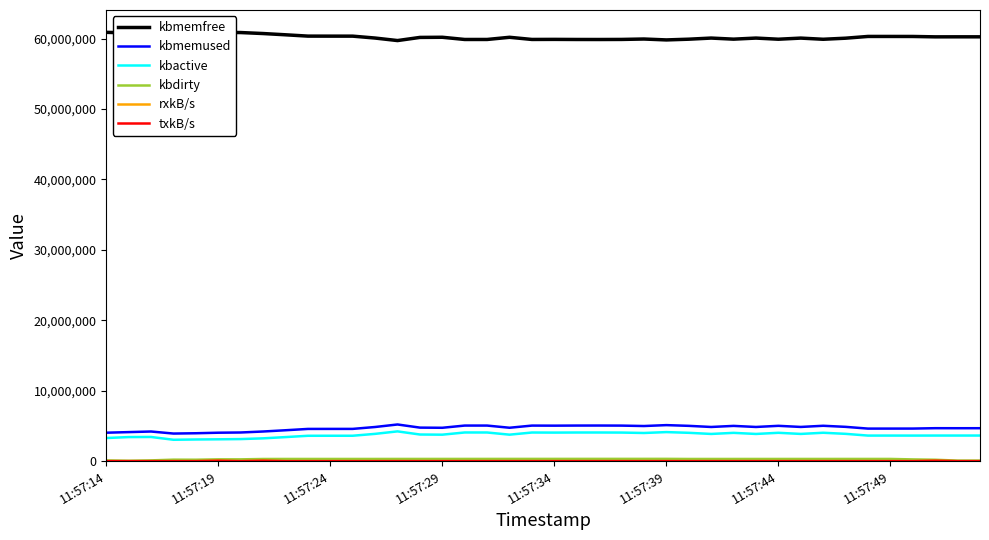

What is the sum of all kbmemfree values?

2409241236.0